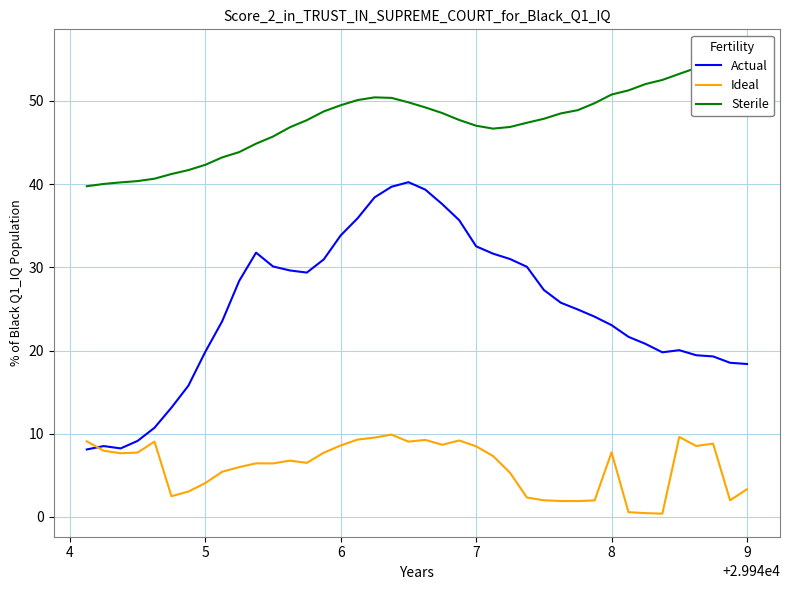

Reading left to right, what are all the values shown in this chart?

Actual: 8.1	8.5	8.2	9.1	10.7	13.1	15.8	19.8	23.5	28.4	31.8	30.1	29.6	29.4	31.0	33.8	35.9	38.4	39.7	40.2	39.3	37.6	35.7	32.5	31.6	31.0	30.1	27.3	25.7	24.9	24.1	23.1	21.6	20.8	19.8	20.0	19.4	19.3	18.5	18.4
Ideal: 9.1	8.0	7.7	7.7	9.0	2.5	3.0	4.1	5.4	6.0	6.4	6.4	6.8	6.5	7.7	8.6	9.3	9.5	9.9	9.0	9.3	8.7	9.2	8.5	7.3	5.3	2.3	2.0	1.9	1.9	2.0	7.8	0.6	0.4	0.4	9.6	8.5	8.8	2.0	3.3
Sterile: 39.8	40.0	40.2	40.4	40.7	41.2	41.7	42.3	43.2	43.9	44.9	45.7	46.8	47.7	48.7	49.5	50.1	50.4	50.4	49.8	49.2	48.5	47.7	47.0	46.7	46.9	47.4	47.9	48.5	48.9	49.7	50.8	51.3	52.0	52.5	53.3	54.0	54.7	55.2	55.8